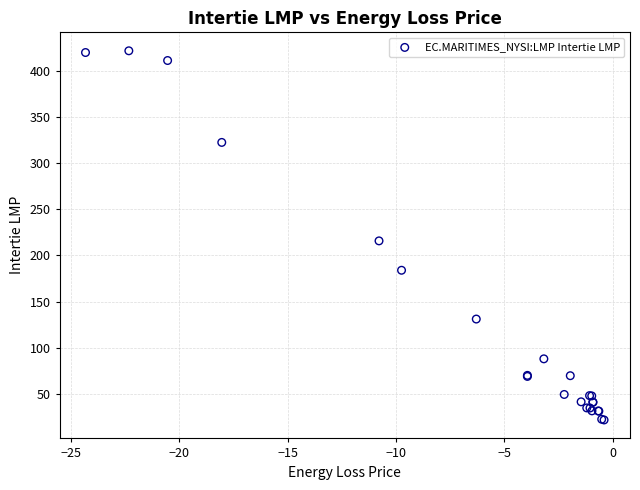

What Y value in the scatter plot is closest to 221?

215.7